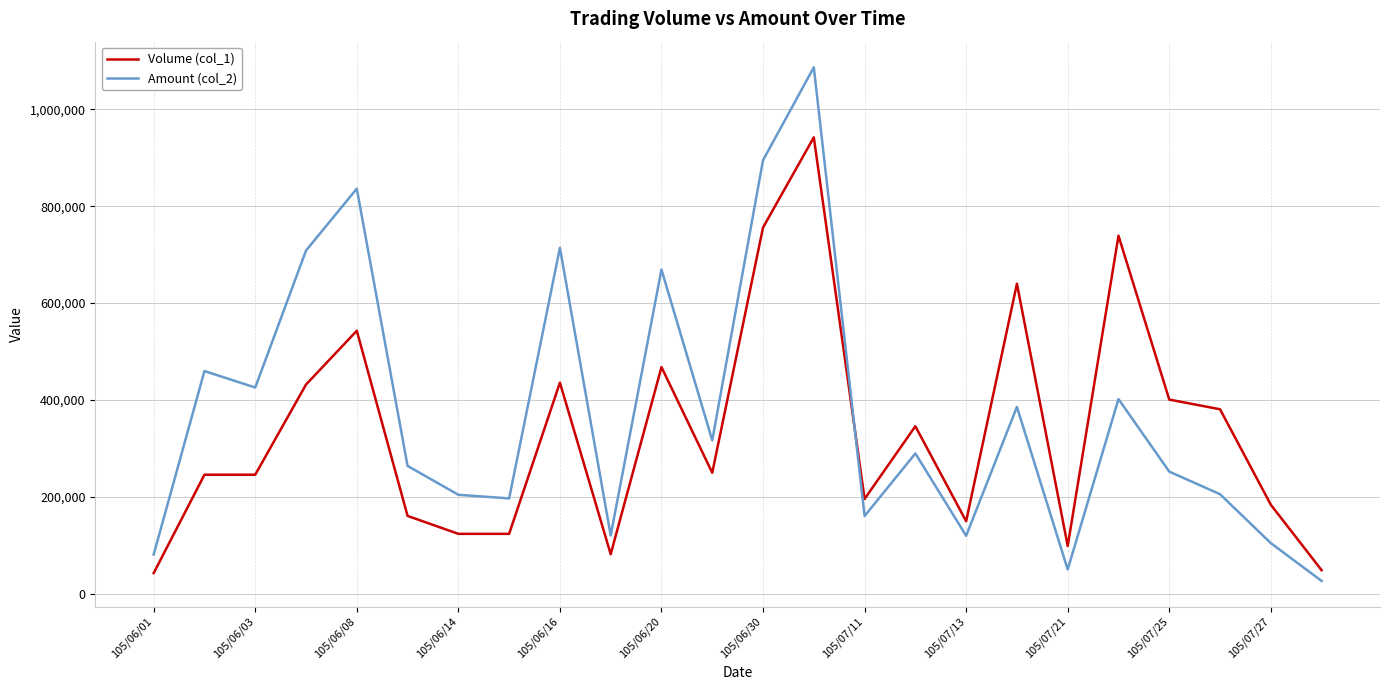

Which series ends up on top after the final intersection of Volume (col_1) and Amount (col_2)?

Volume (col_1)